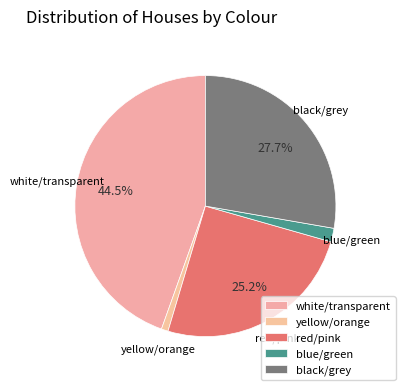

Count the number of slices in the pie.

5